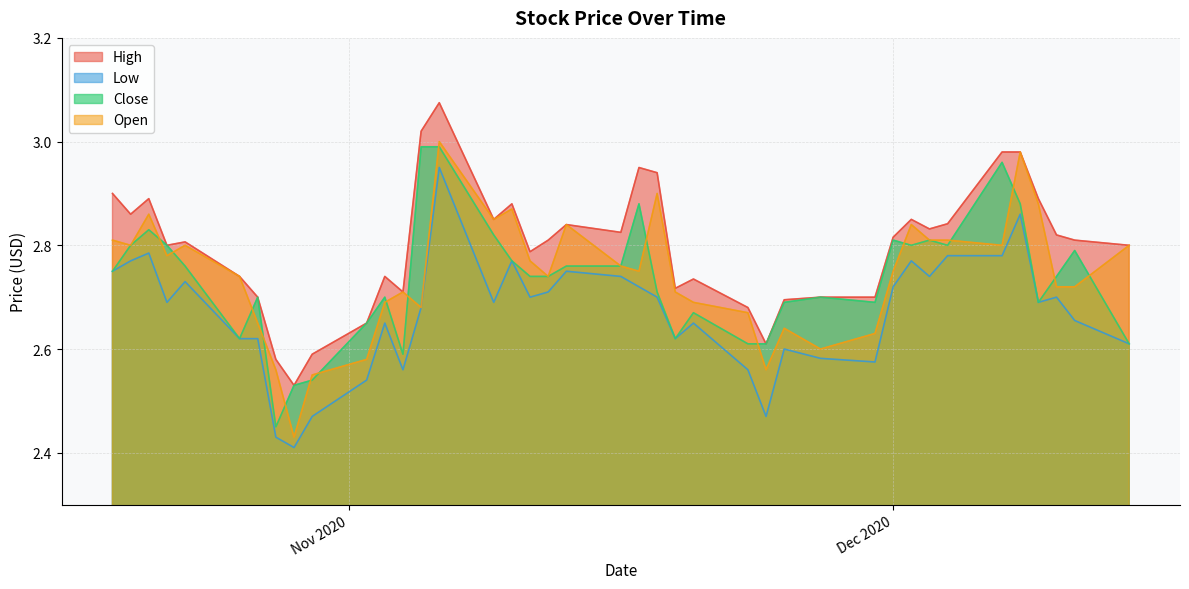

How many lines are shown in the chart?

4